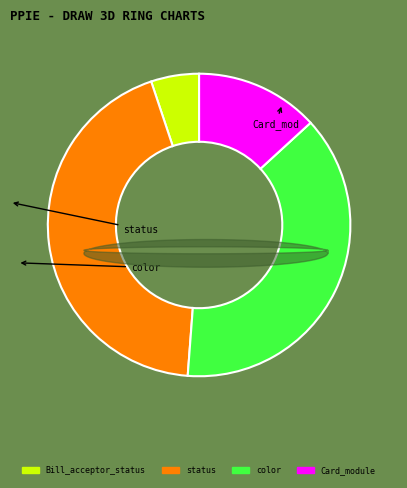

True or false: 32 accounts for 7% of the total.

False